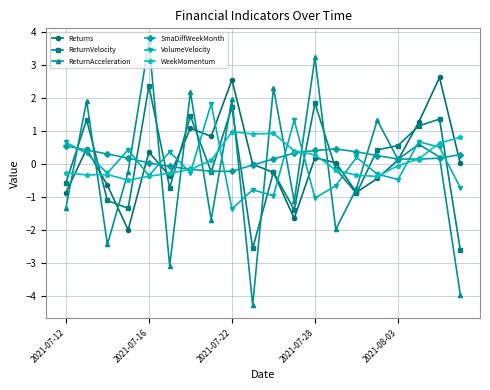

True or false: ReturnVelocity and SmaDiffWeekMonth cross at least once.

True